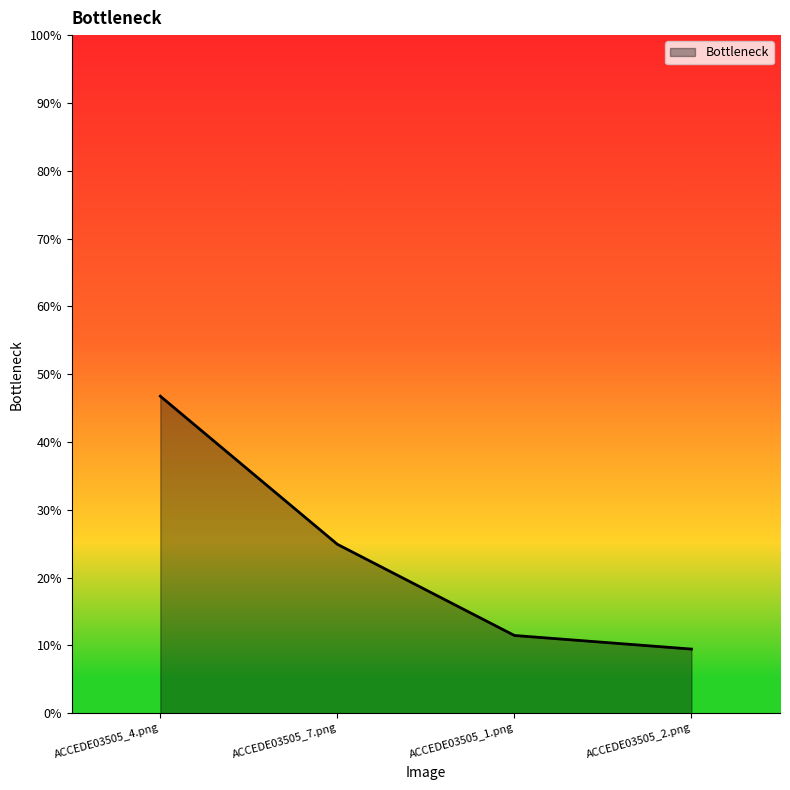

List the labels in order of value, smallest first.

ACCEDE03505_2.png, ACCEDE03505_1.png, ACCEDE03505_7.png, ACCEDE03505_4.png